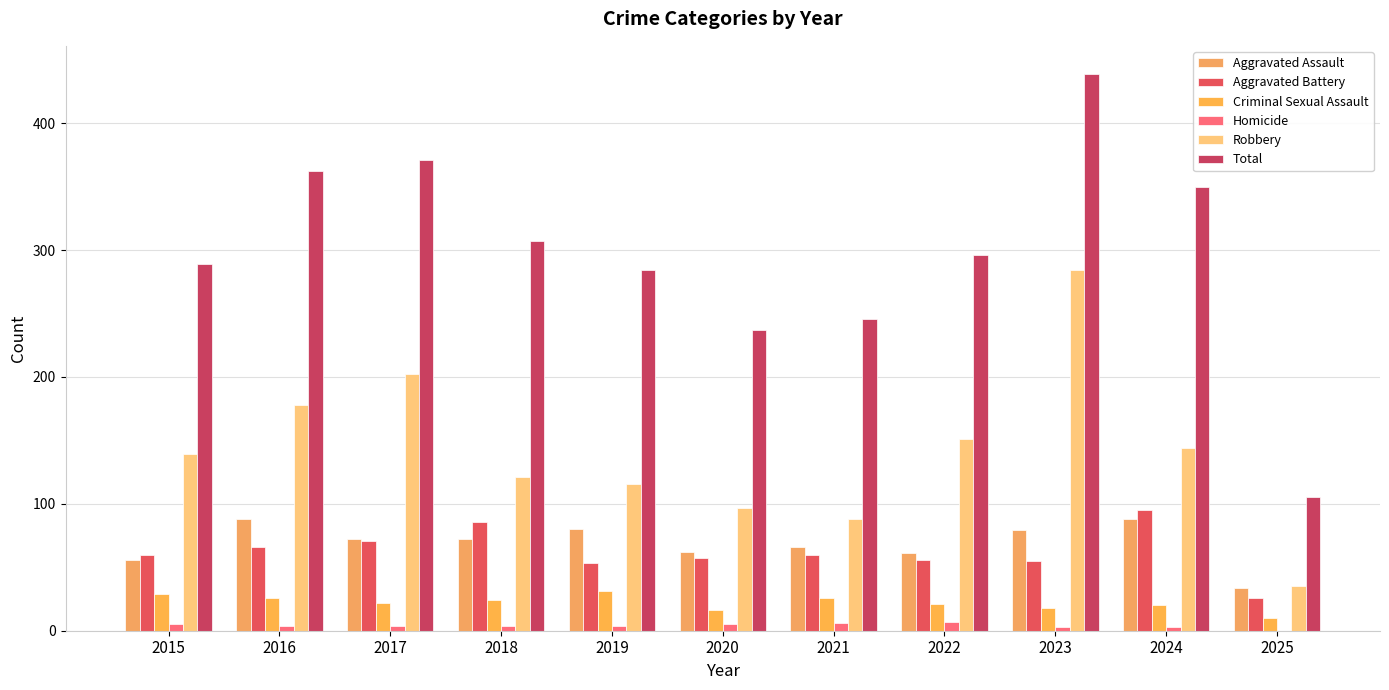

At which label is Aggravated Battery closest to 60?

2015